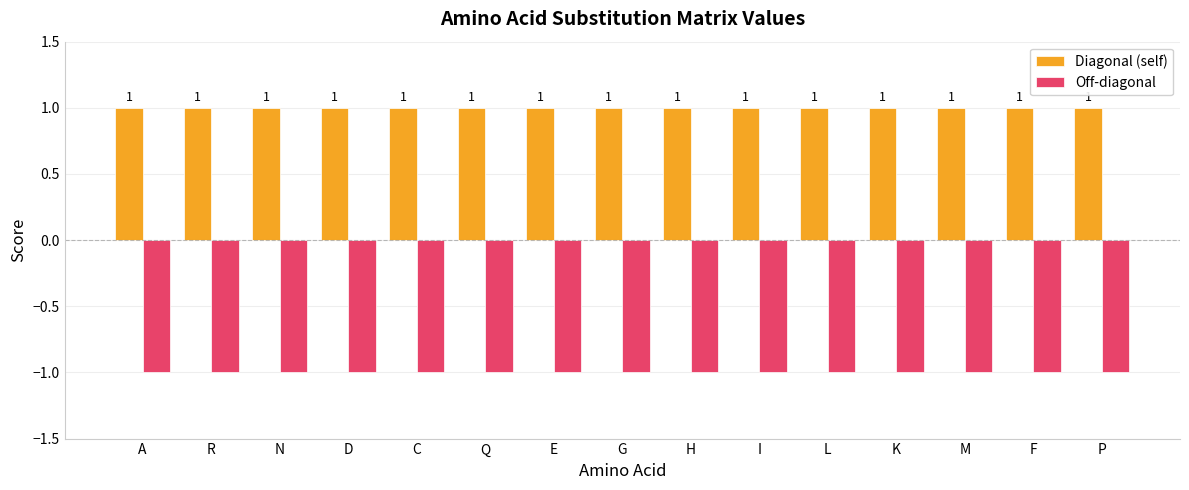

Is it true that Diagonal (self) equals 0 at I?

False